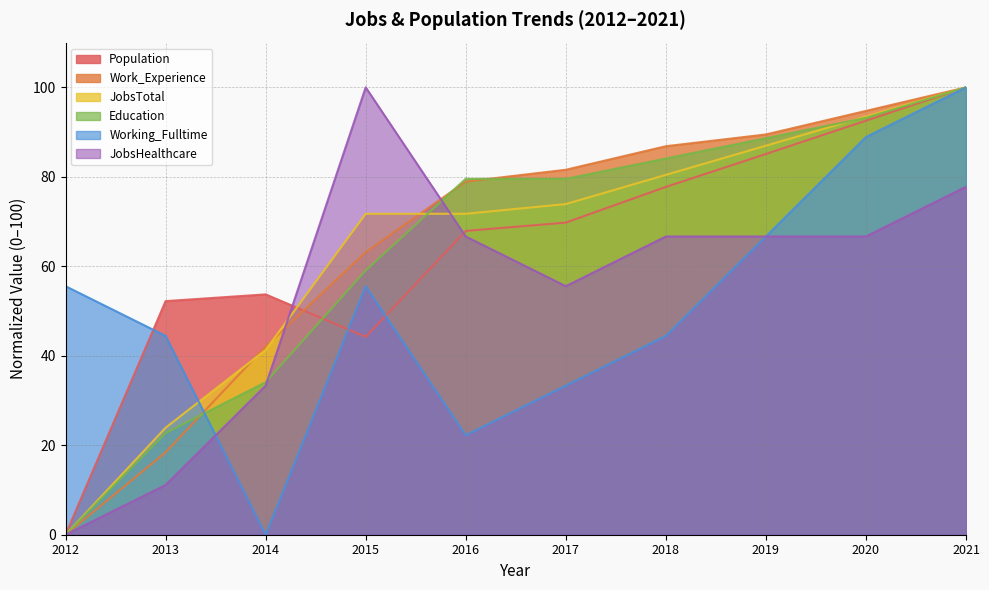

At which category is the sum across all series the highest?

2021